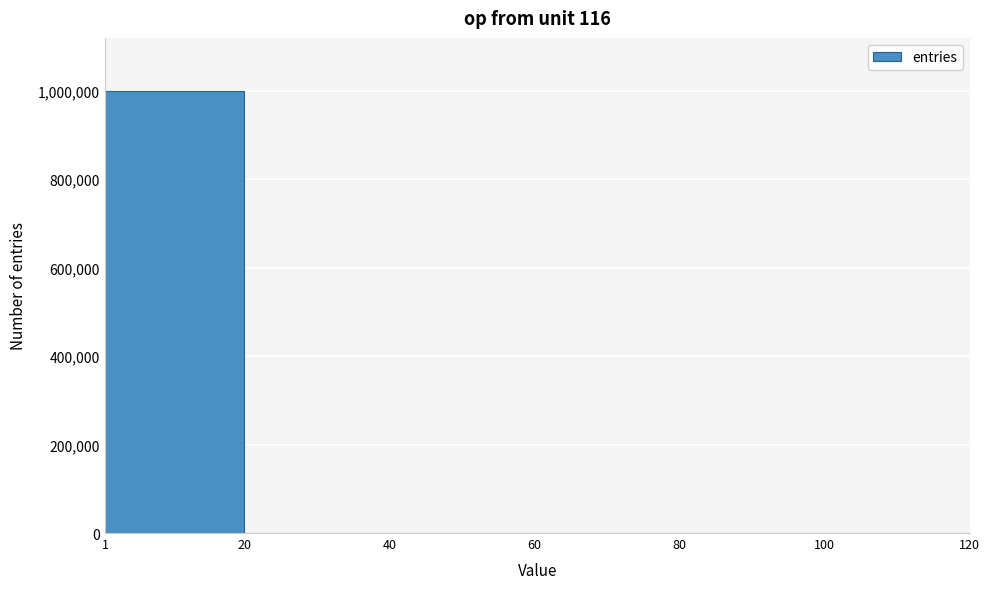

Reading left to right, transcribe this chart: for each bar, give the range it covers on the x-axis and its height. The values are not printed on the chart, so give them approximately, as read against the axis.

1 to 20: 1000000
20 to 40: under 20000
40 to 60: under 20000
60 to 80: under 20000
80 to 100: 0
100 to 120: under 20000